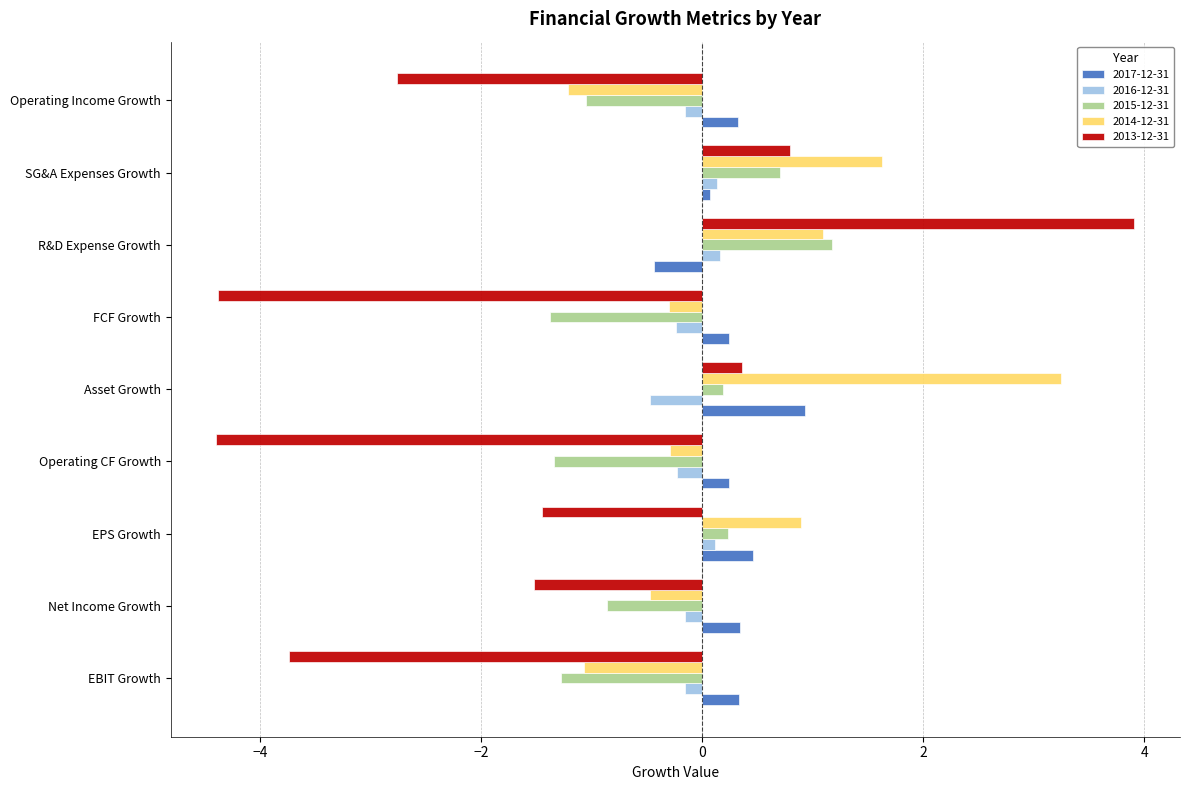

Which series has the widest spread of values?

2013-12-31